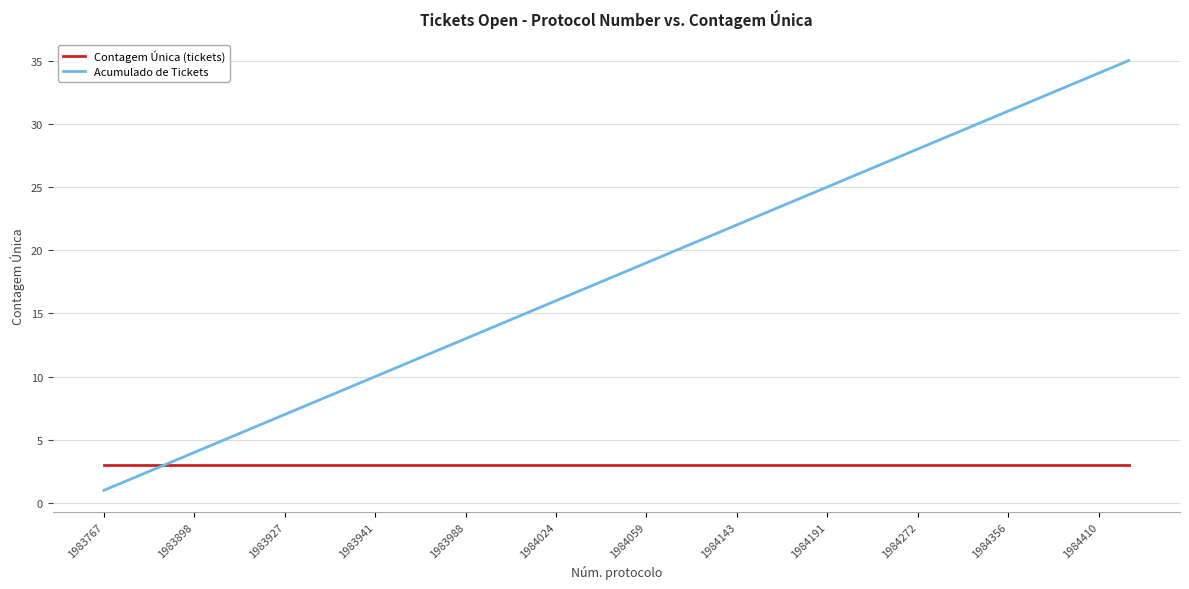

What are all the series names shown in the legend?

Contagem Única (tickets), Acumulado de Tickets